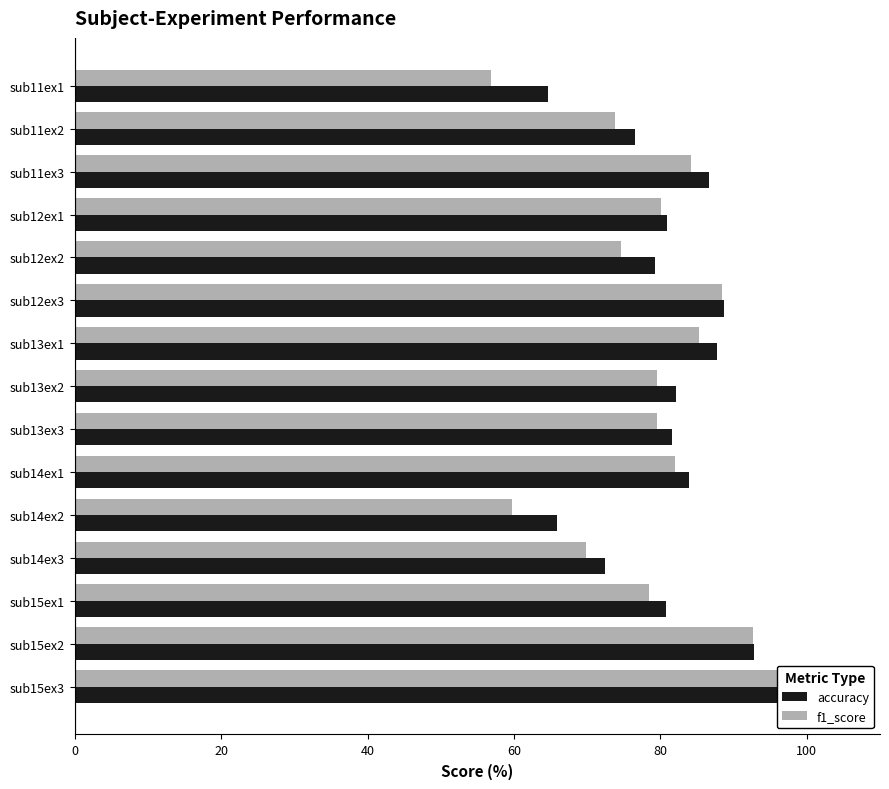

Which series has the largest total across all categories?

accuracy